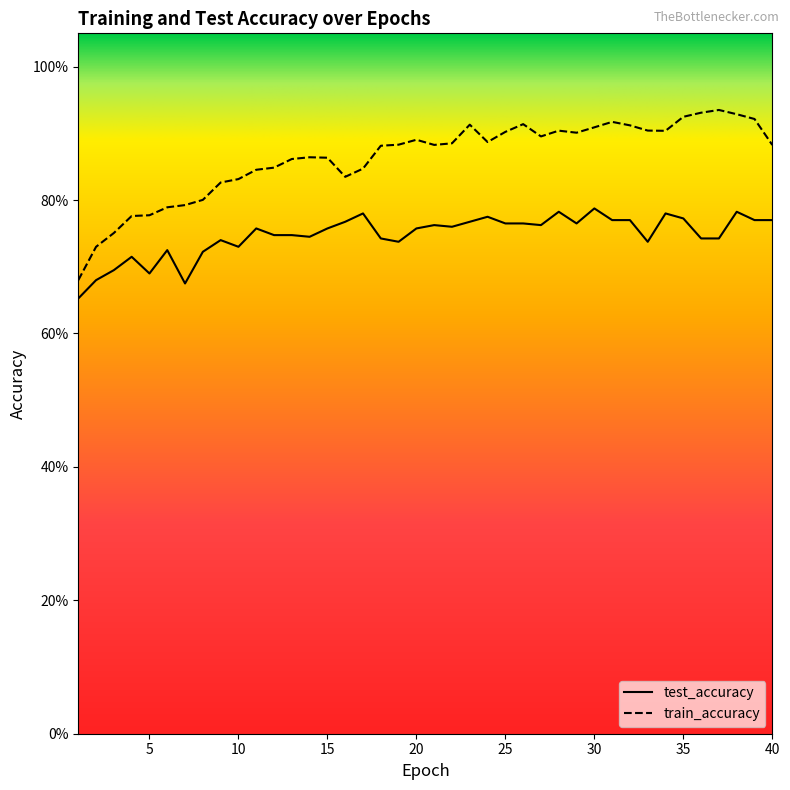

Is this an area chart (filled region under the line)?

No